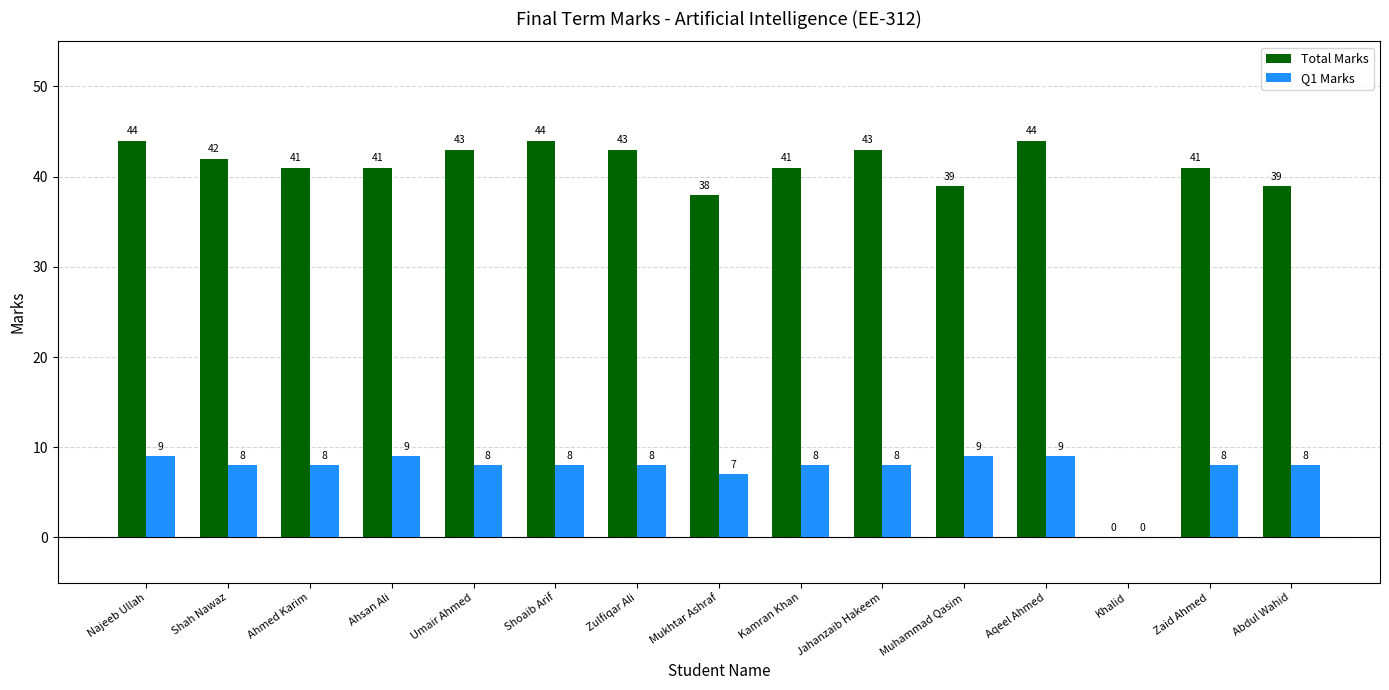

What is the sum of all Q1 Marks values?

115